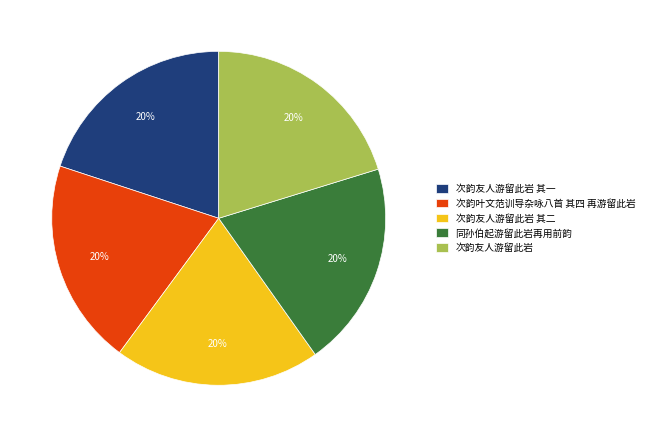

Is there any slice that represents more than half of the pie?

No